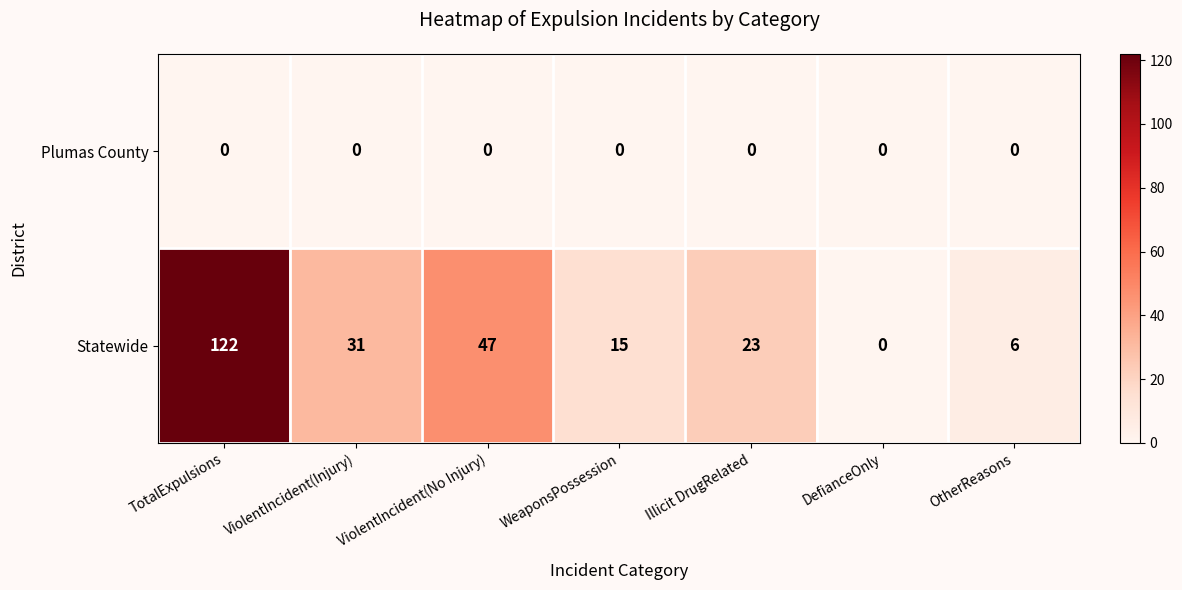

Which category has the highest value across all series?

TotalExpulsions